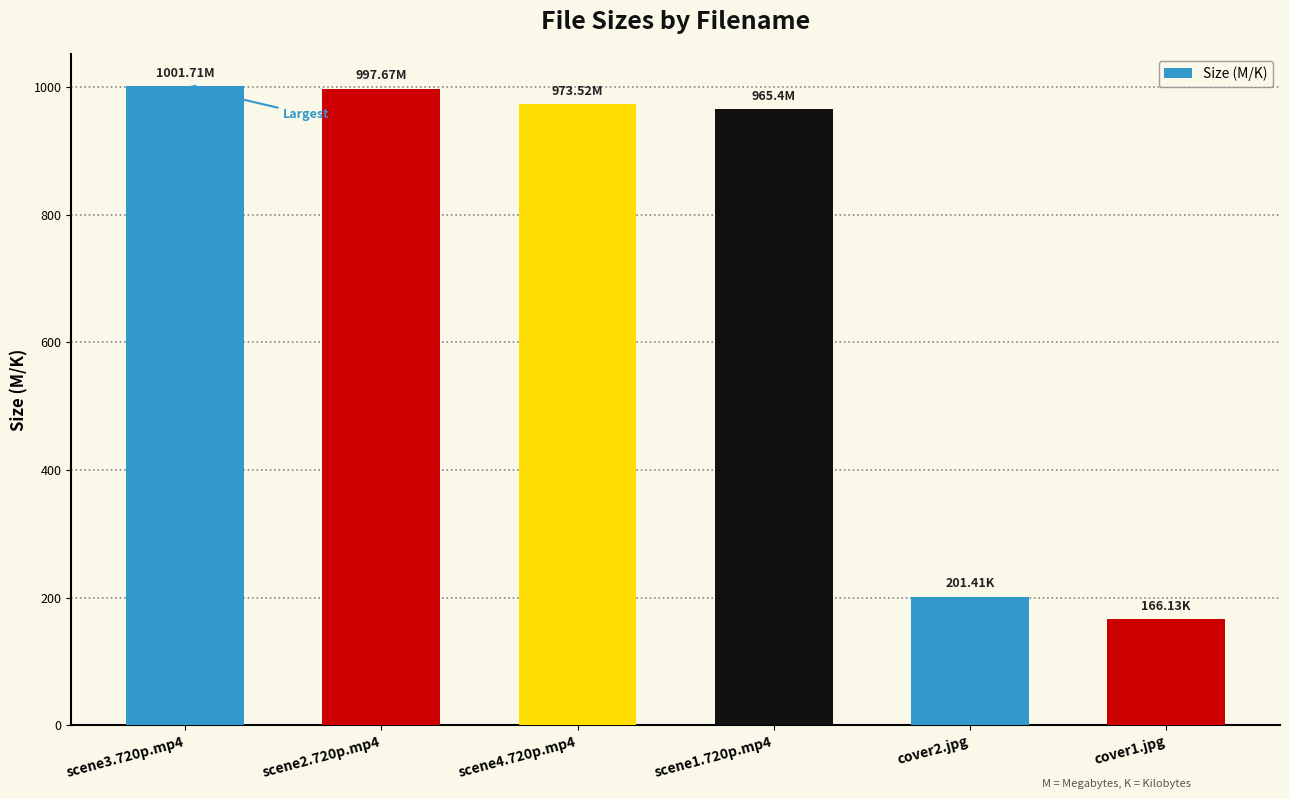

True or false: the data shows 166.1 at cover1.jpg.

True